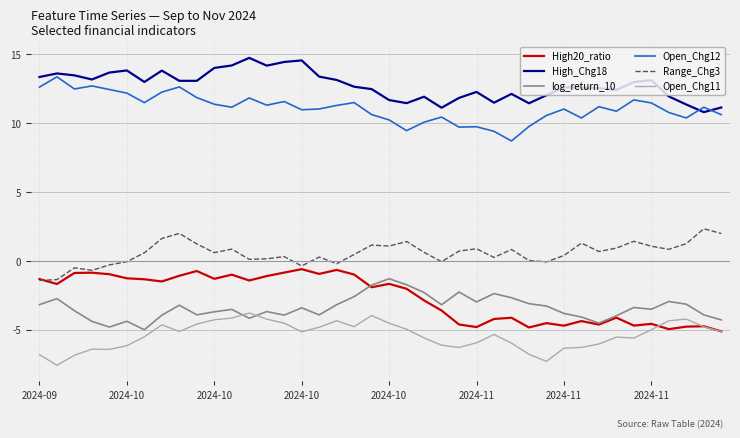

Which series has the largest total across all categories?

High_Chg18